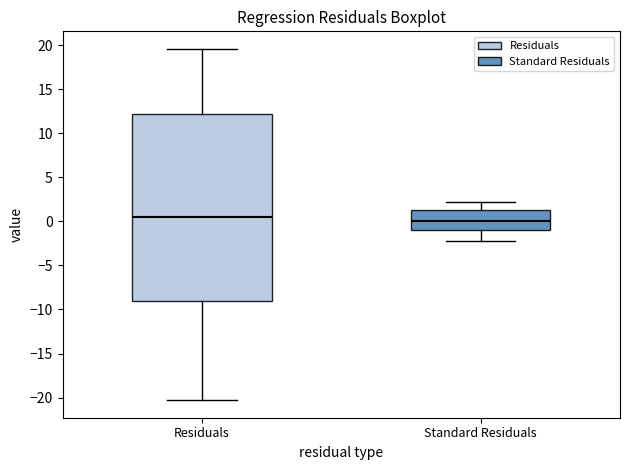

Reading left to right, read every box against the y-axis: the position of its median line, the range the box covers, and the ends of its whiskers. The values are not printed on the chart, so give them approximately, as read against the axis.

Residuals: median 0.5, box -9.0 to 12.0, whiskers -20.5 to 19.5
Standard Residuals: median 0.0, box -1.0 to 1.5, whiskers -2.0 to 2.0